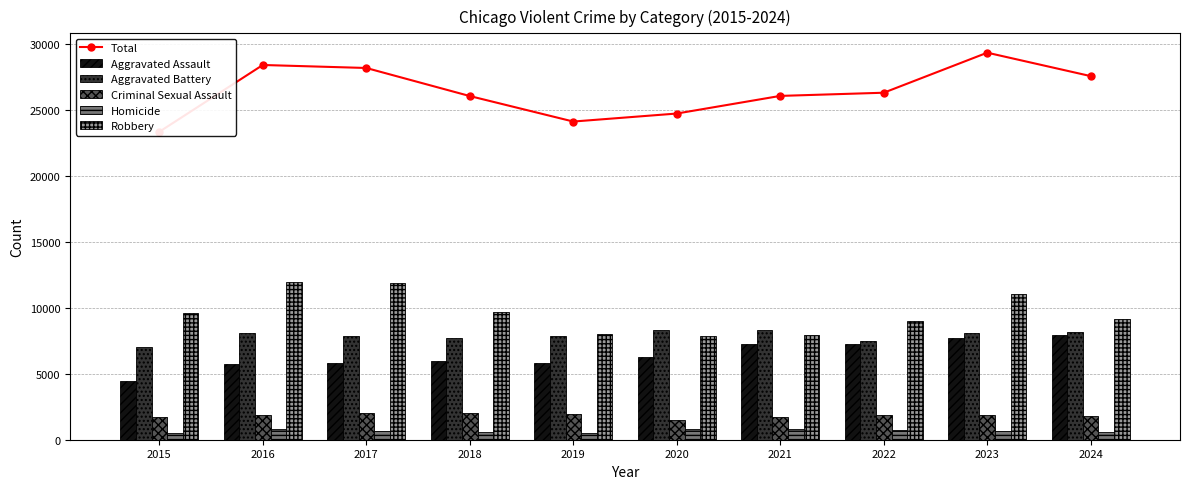

Reading right to left, list all the values displayed in this chart.

Total: 2024=27568	2023=29345	2022=26309	2021=26068	2020=24731	2019=24124	2018=26057	2017=28185	2016=28412	2015=23345
Aggravated Assault: 2024=7903	2023=7712	2022=7281	2021=7242	2020=6265	2019=5842	2018=6002	2017=5793	2016=5713	2015=4480
Aggravated Battery: 2024=8184	2023=8080	2022=7495	2021=8346	2020=8320	2019=7858	2018=7734	2017=7845	2016=8085	2015=7018
Criminal Sexual Assault: 2024=1774	2023=1869	2022=1840	2021=1754	2020=1504	2019=1930	2018=2052	2017=1994	2016=1868	2015=1713
Homicide: 2024=588	2023=632	2022=729	2021=806	2020=787	2019=499	2018=588	2017=672	2016=786	2015=496
Robbery: 2024=9119	2023=11052	2022=8964	2021=7920	2020=7855	2019=7995	2018=9681	2017=11881	2016=11960	2015=9638